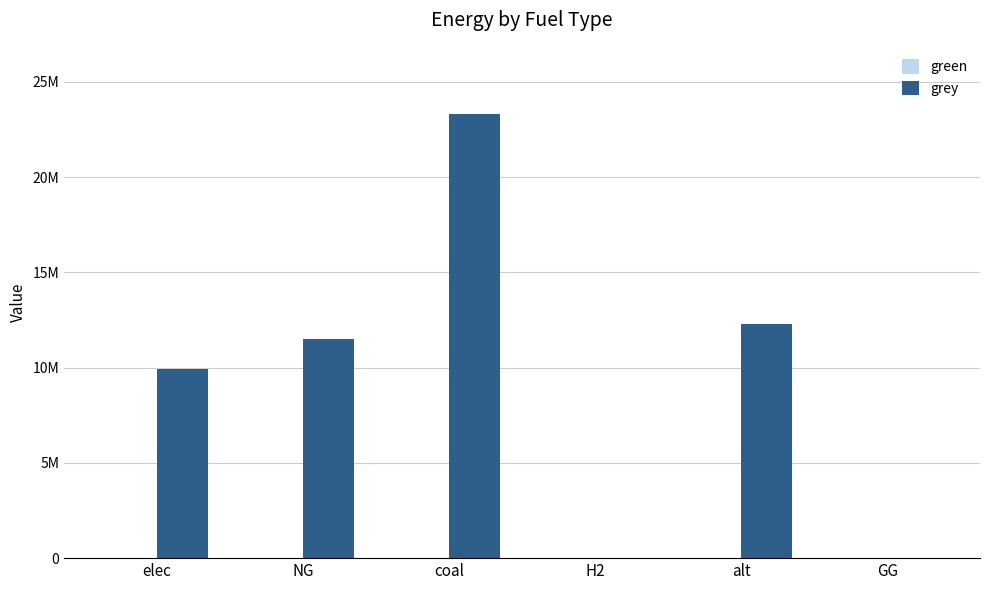

What is the label of the 1st bar from the left?

elec